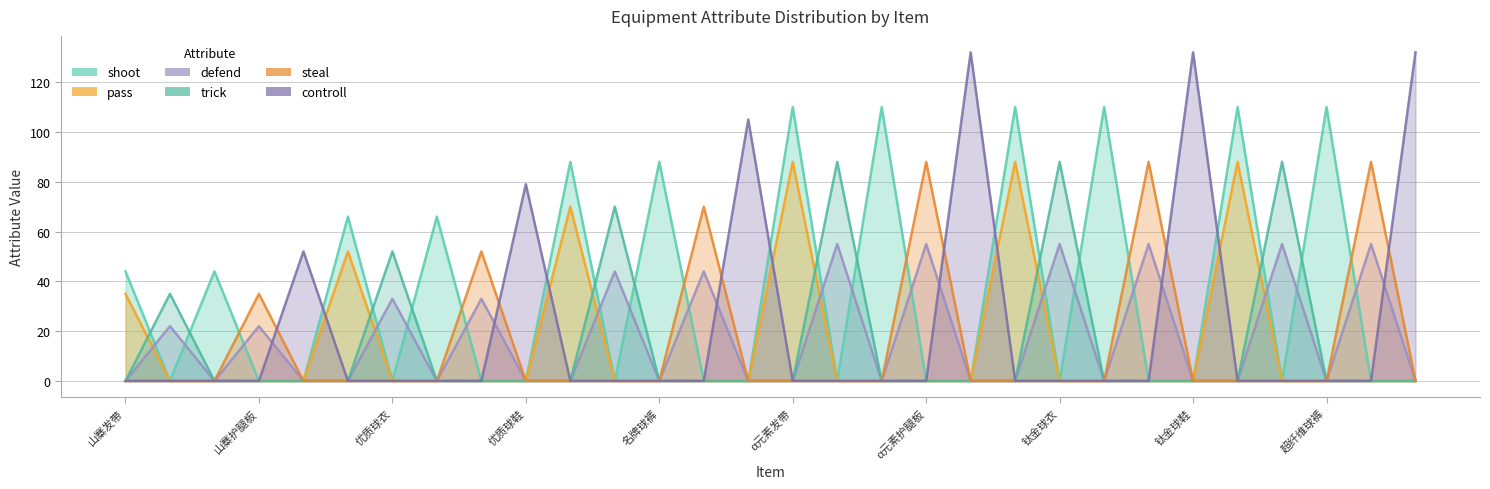

Where is the first local maximum for defend?

山寨球衣